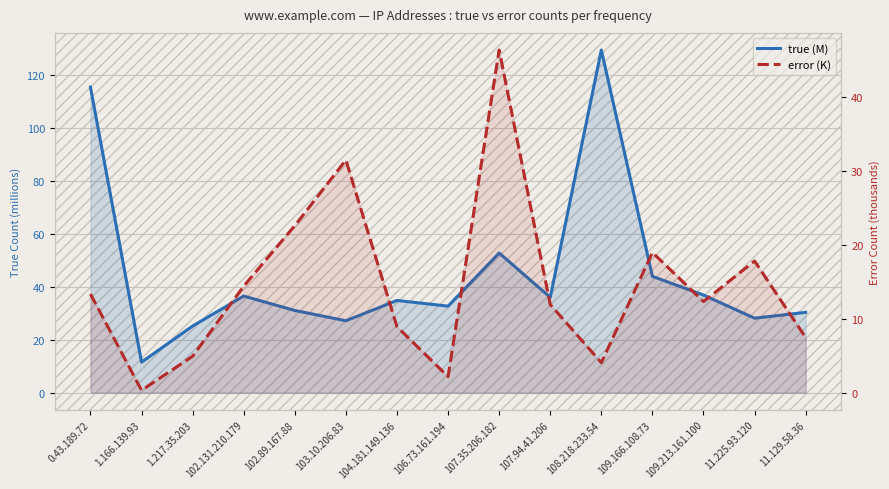

What is the sum of all true (M) values?

672.0